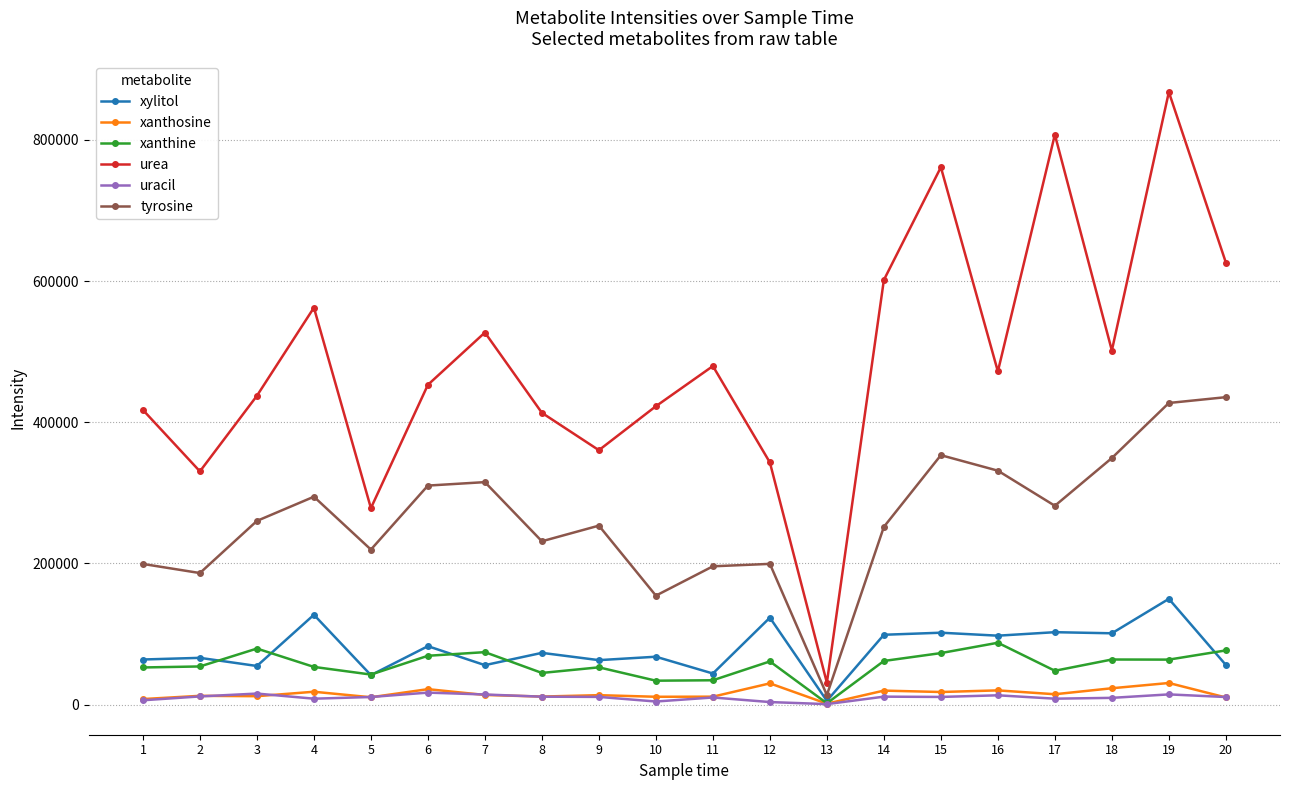

At which category does urea reach its first local peak?

4